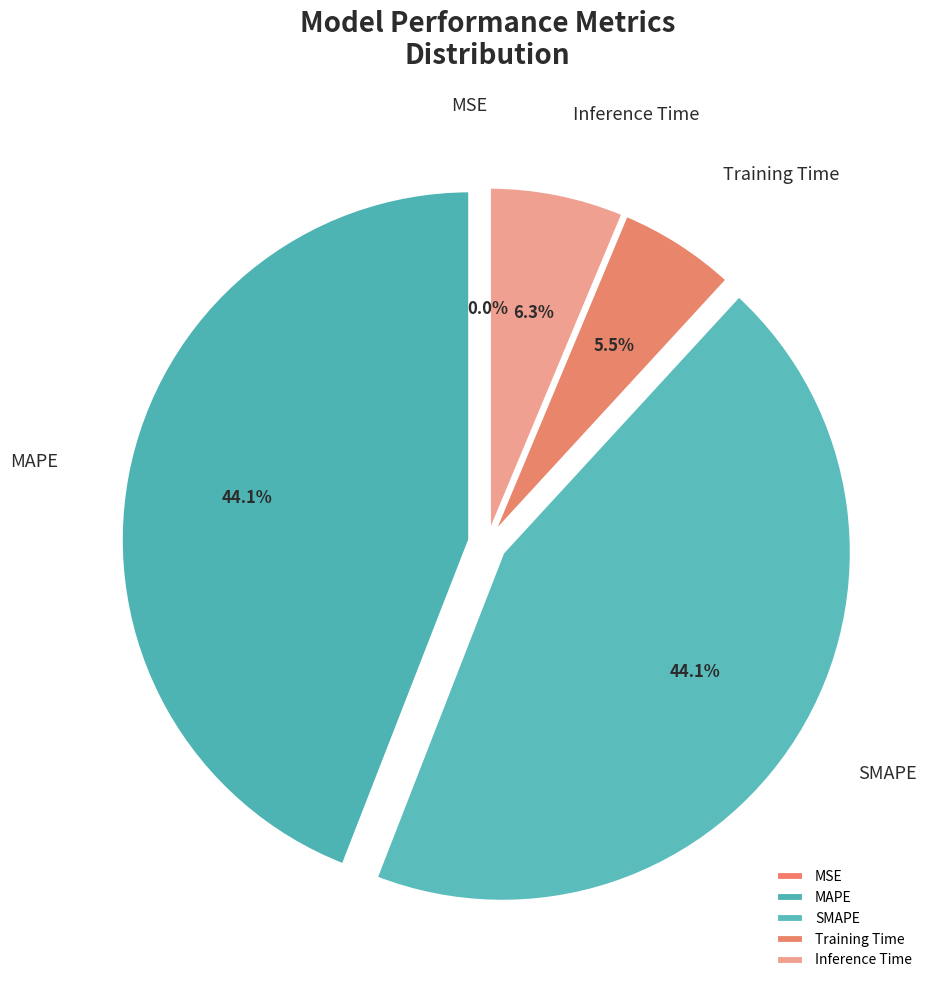

Combined, what portion of the pie is Inference Time and SMAPE?

50.4%